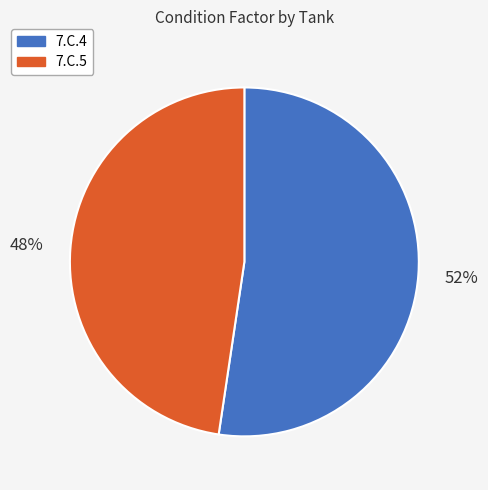

Does 7.C.5 account for over 50% of the chart?

No